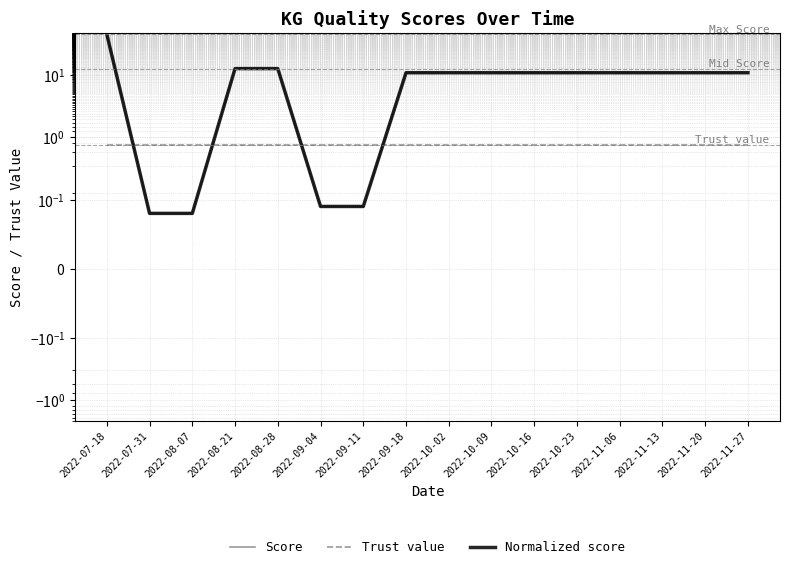

What is the maximum value for Score?

44.7